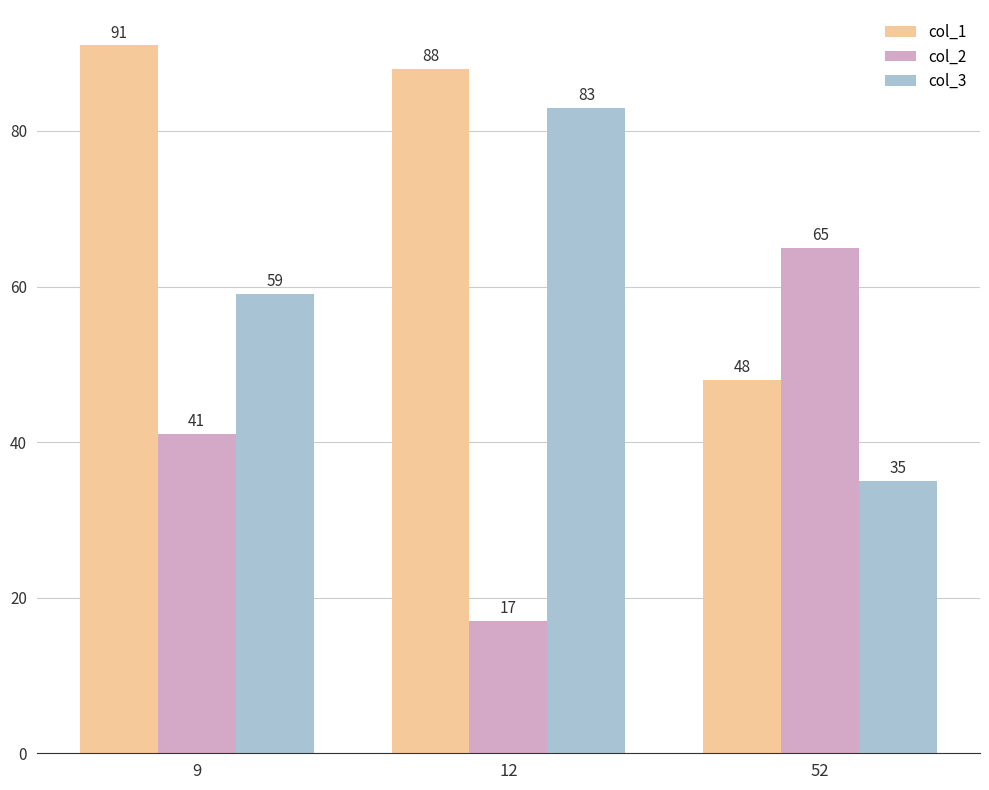

List the series in order of their peak value, highest first.

col_1, col_3, col_2